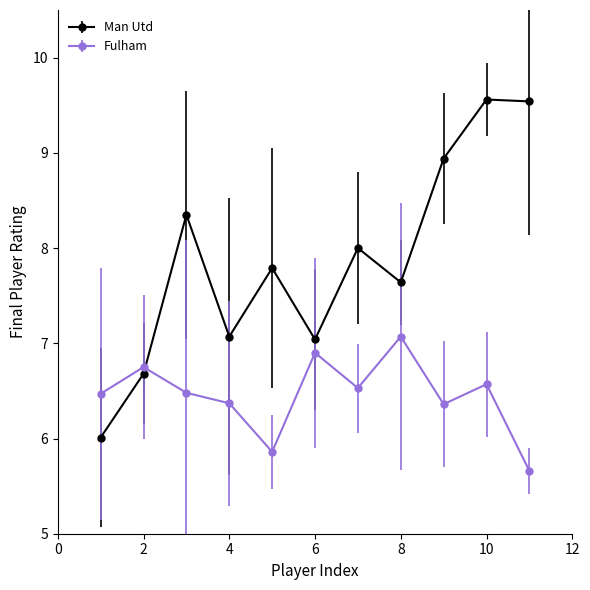

What is the value of the Fulham point at the 4th from the left?

6.4